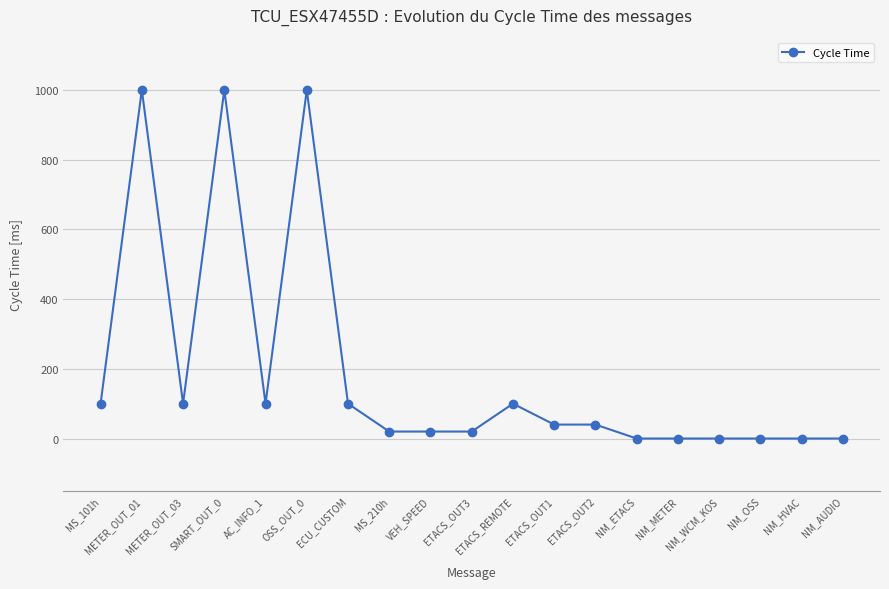

Reading left to right, extract all data points from this chart.

100	1000	100	1000	100	1000	100	20	20	20	100	40	40	0	0	0	0	0	0